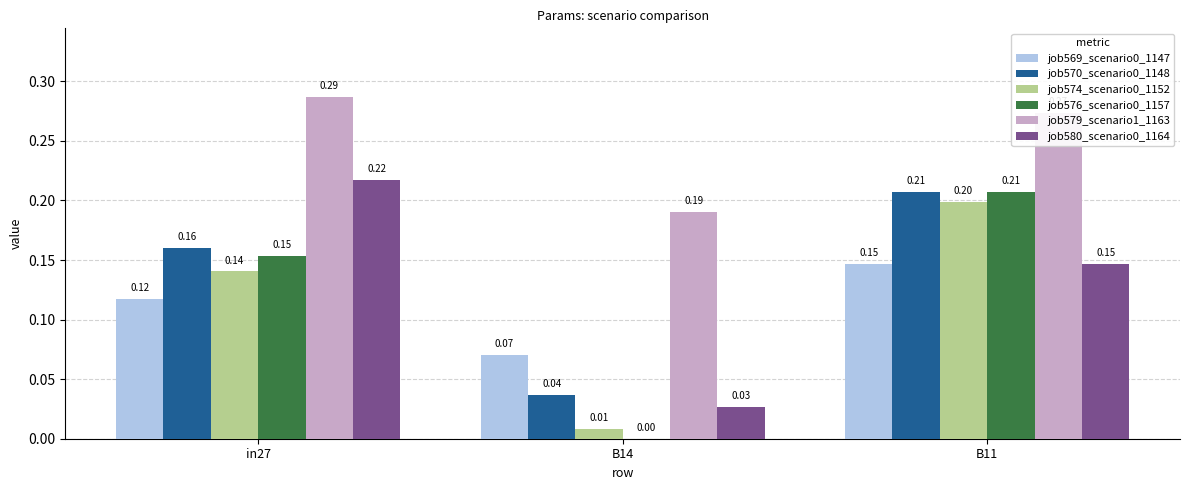

What is the sum of all job579_scenario1_1163 values?

0.8